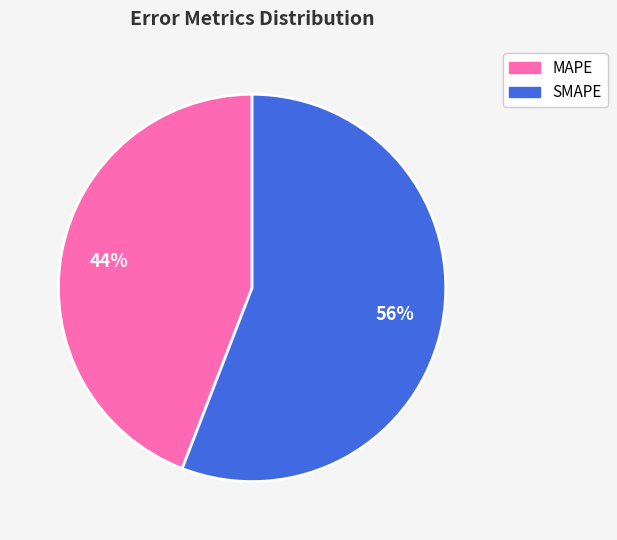

Is it true that MAPE is 32% of the pie?

False